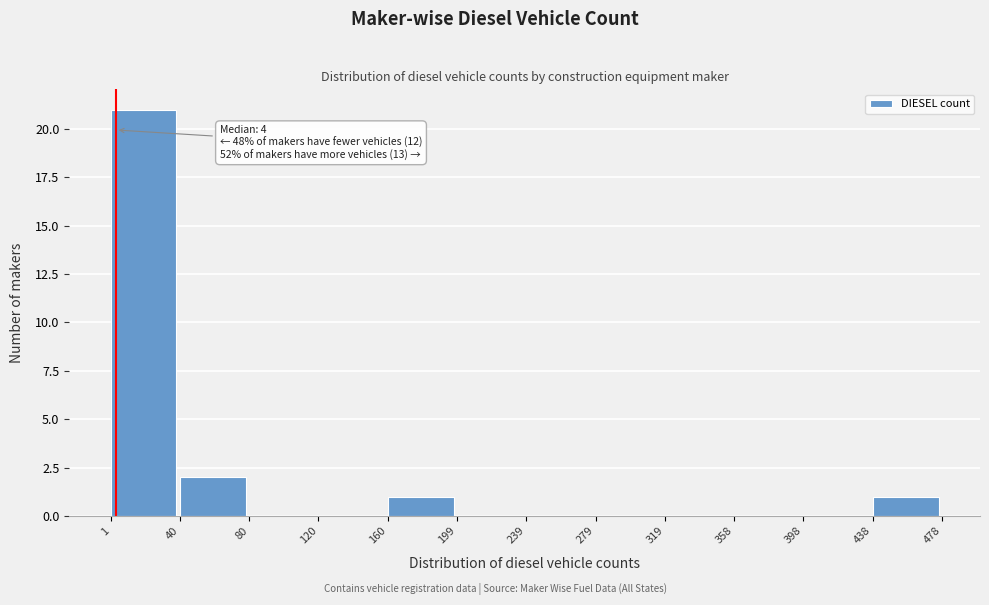

Which range on the x-axis has the tallest bar?

1 to 40